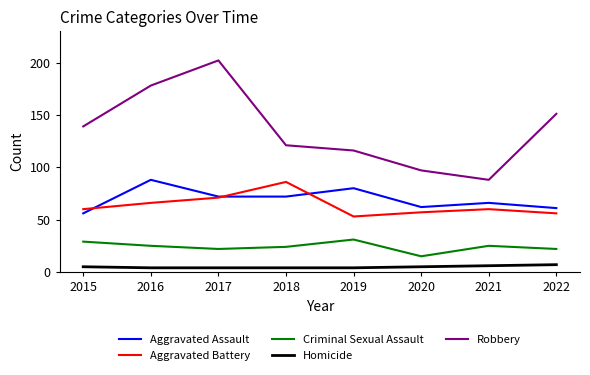

At which category does the chart reach its peak across all series?

2017